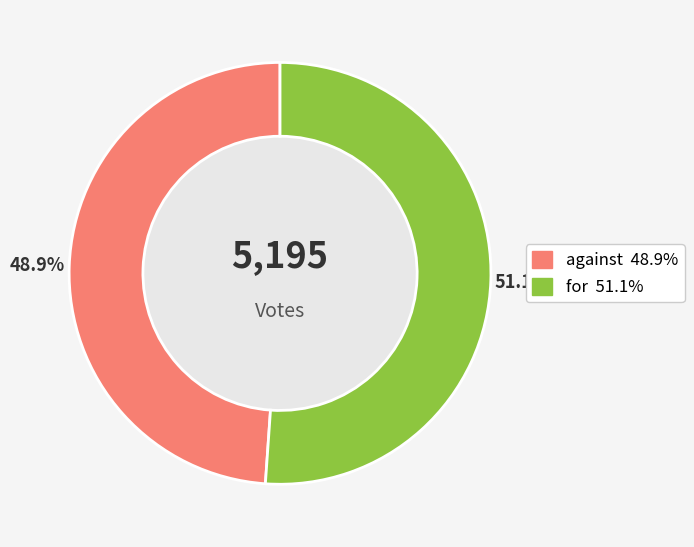

To the nearest percent, what portion does for represent?

51%